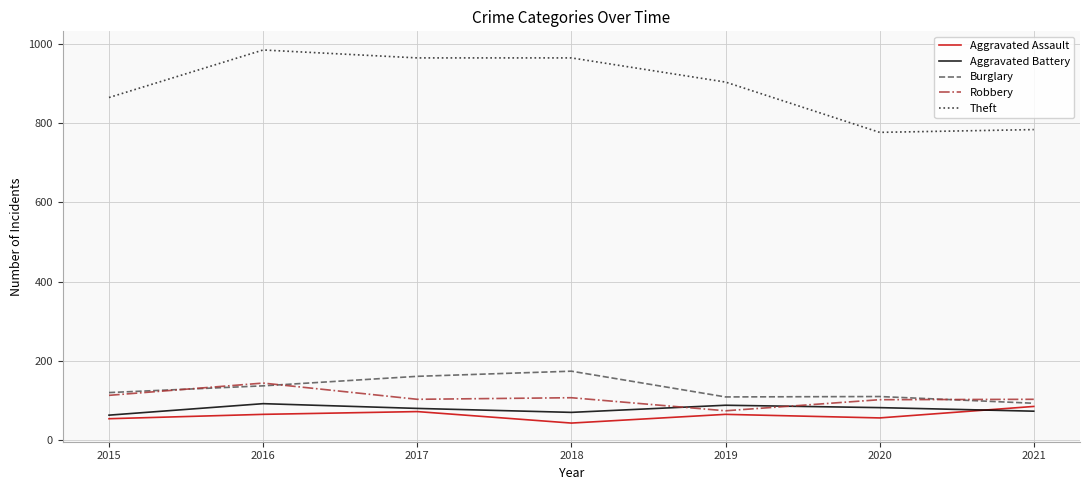

Does the chart have visible grid lines?

Yes